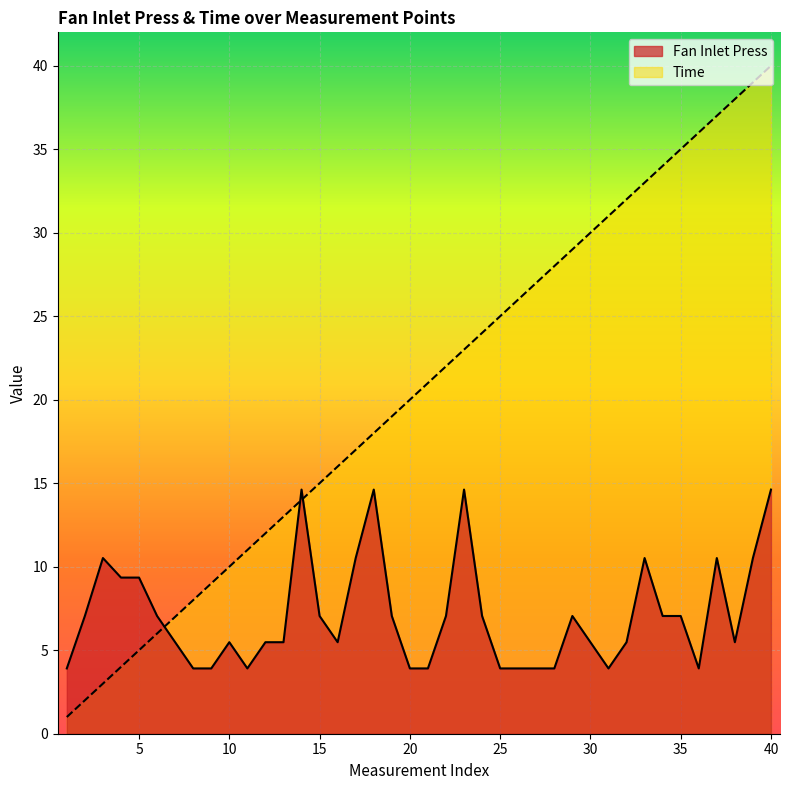

List the series in order of their overall mean, highest first.

Time, Fan Inlet Press